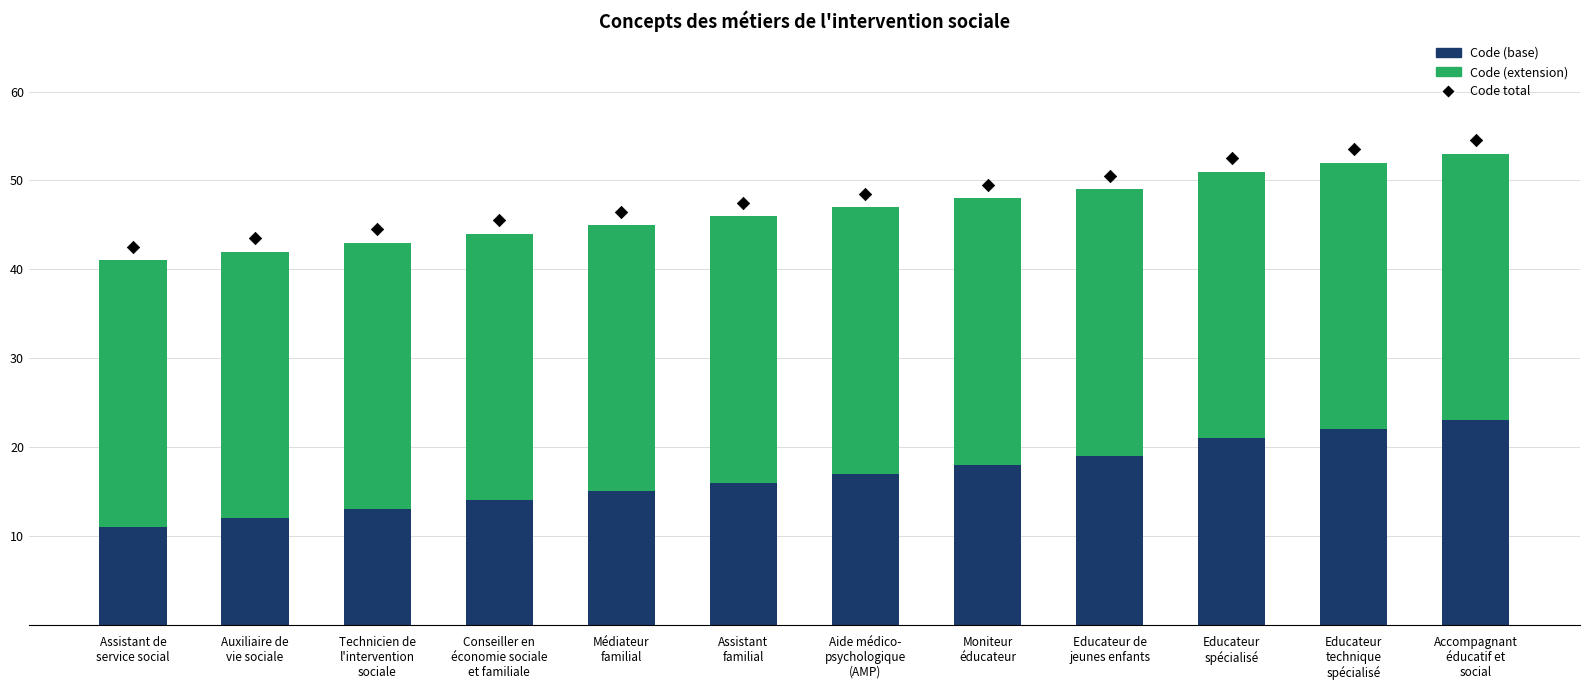

Which series reaches the minimum Y coordinate?

Code (base)